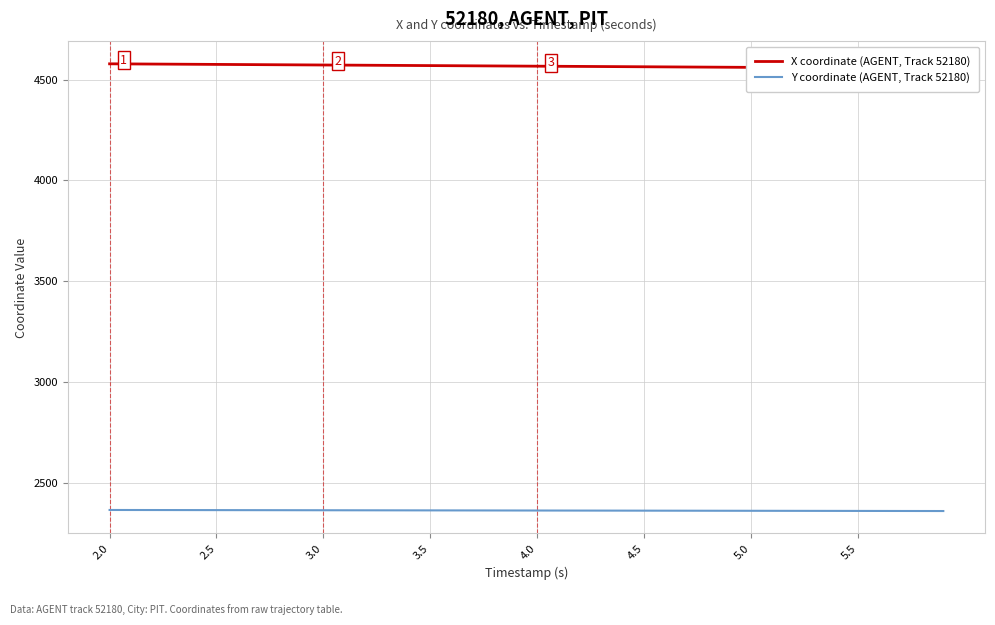

What is the minimum value for Y coordinate (AGENT, Track 52180)?

2361.1